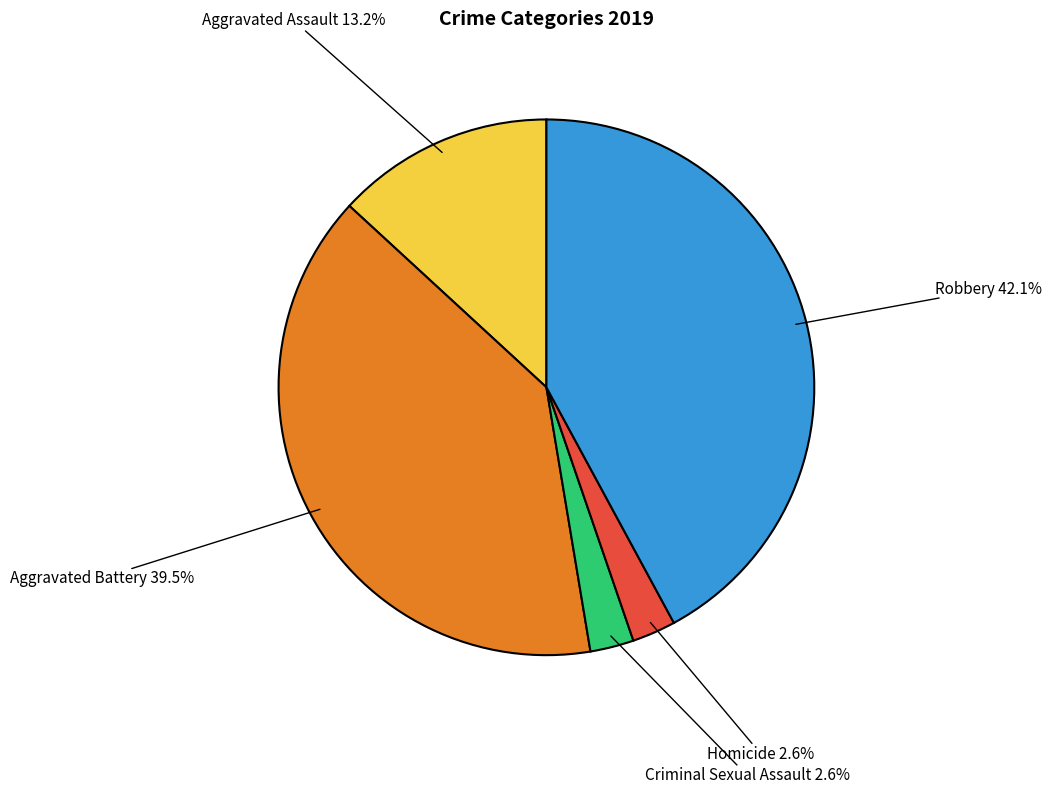

Is there a majority slice in this chart?

No